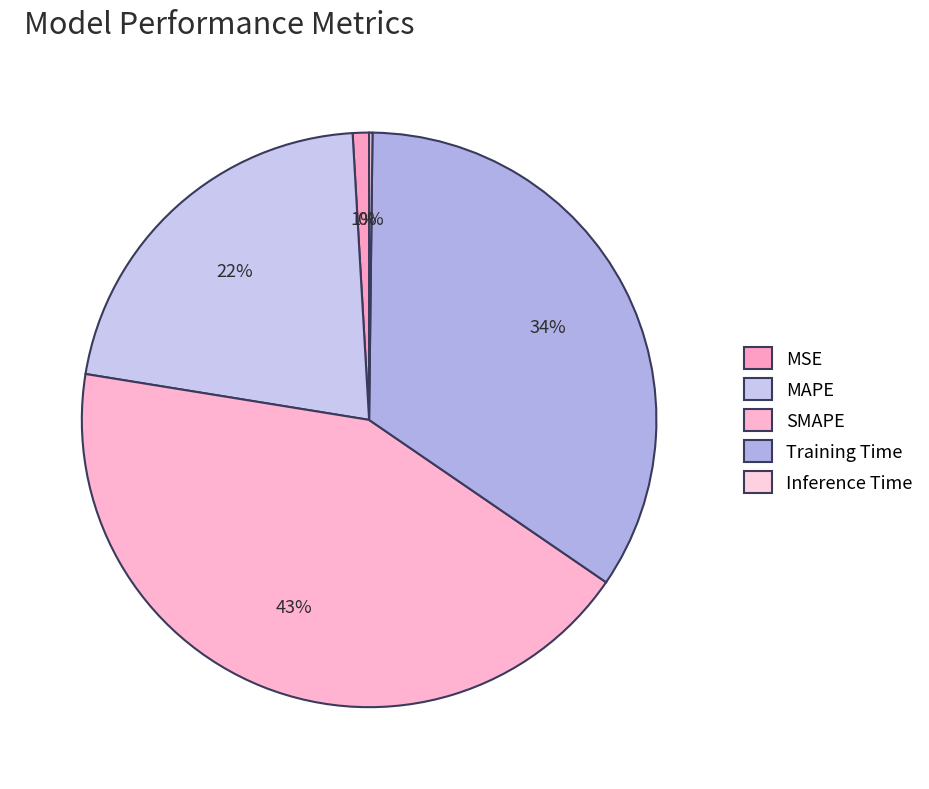

To the nearest percent, what is the difference between the MSE and Training Time slice percentages?

33%